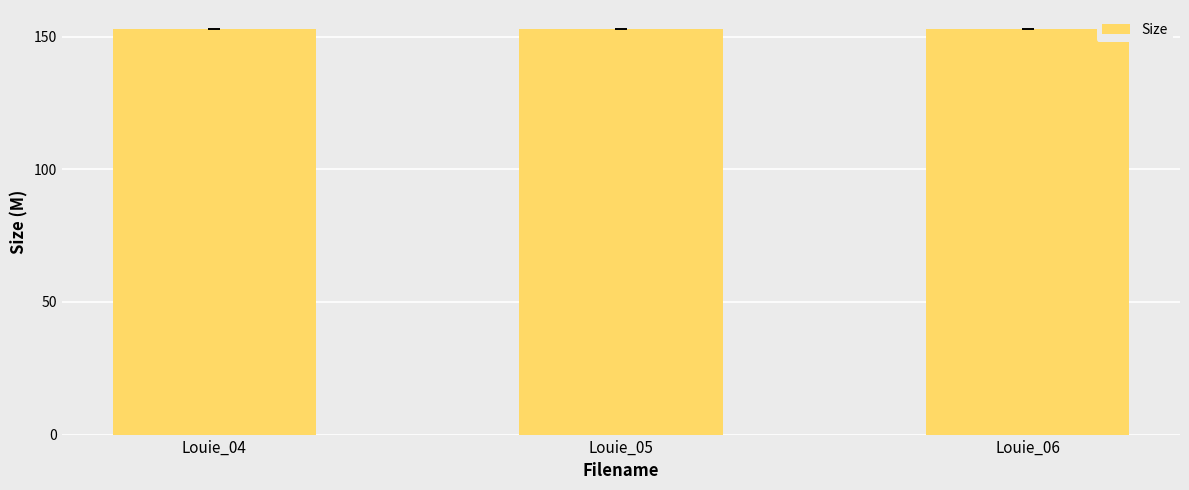

What is the smallest value displayed?

152.9